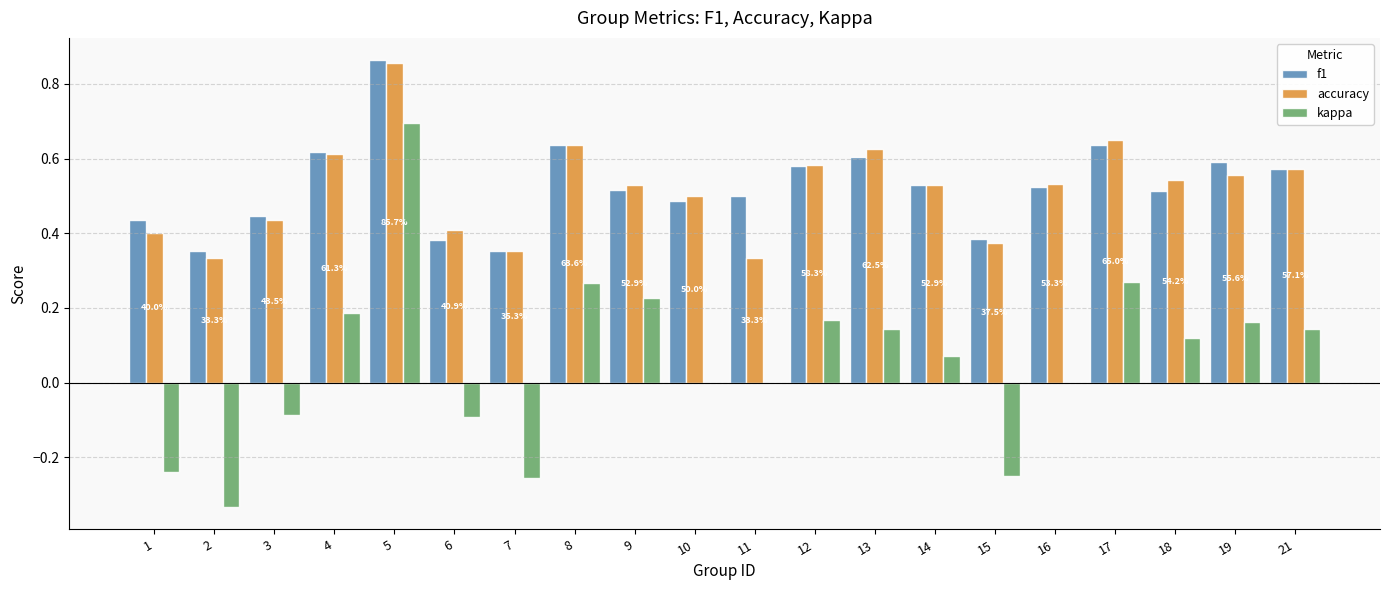

What is the sum of the accuracy values at 12 and 9?

1.1